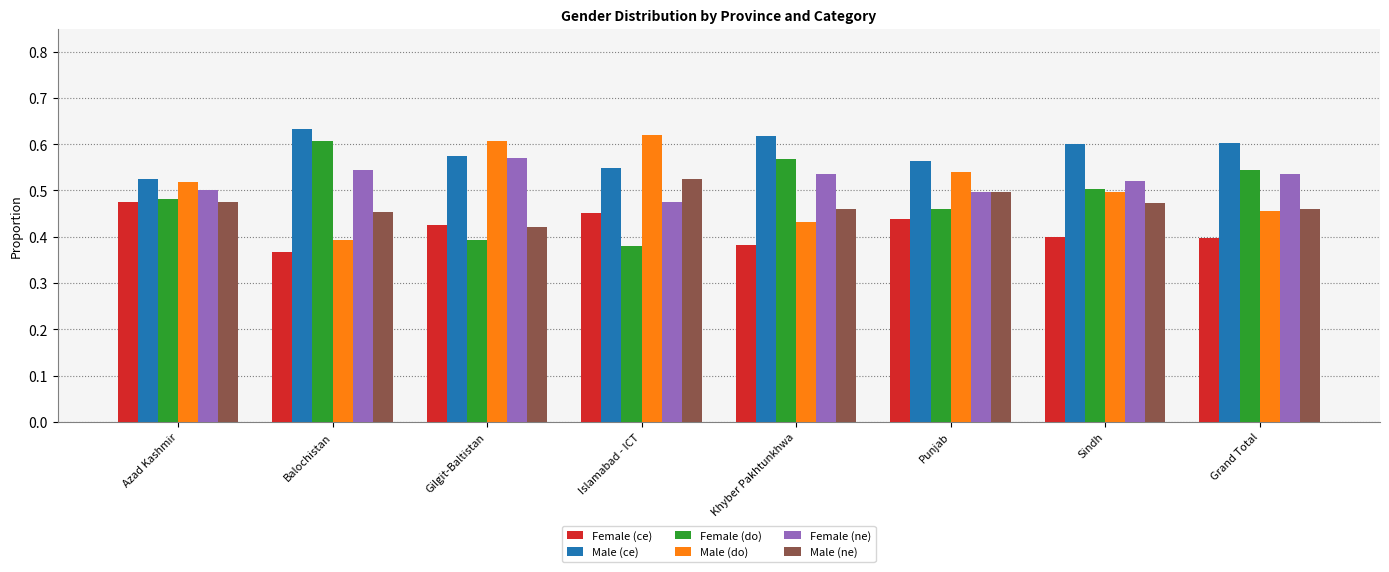

What is the sum of the Female (do) values at Punjab and Sindh?

1.0